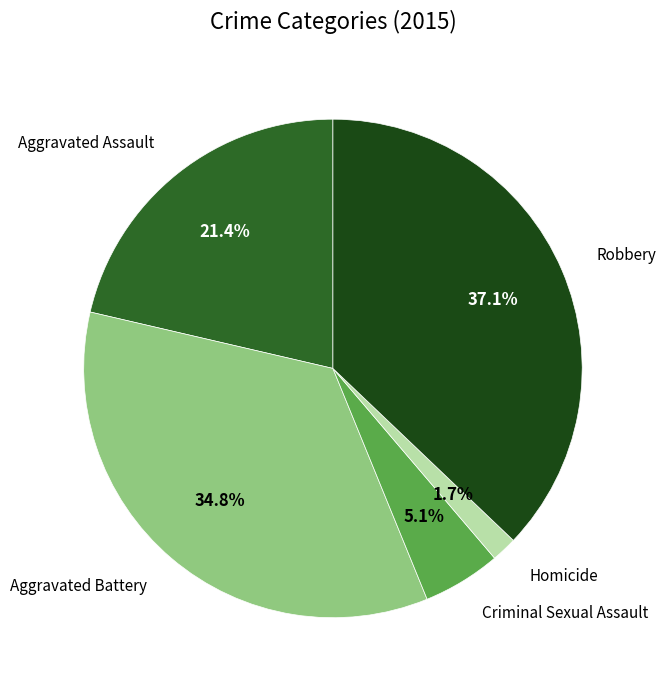

What is the ratio of the value at Aggravated Battery to the value at Aggravated Assault?

1.6